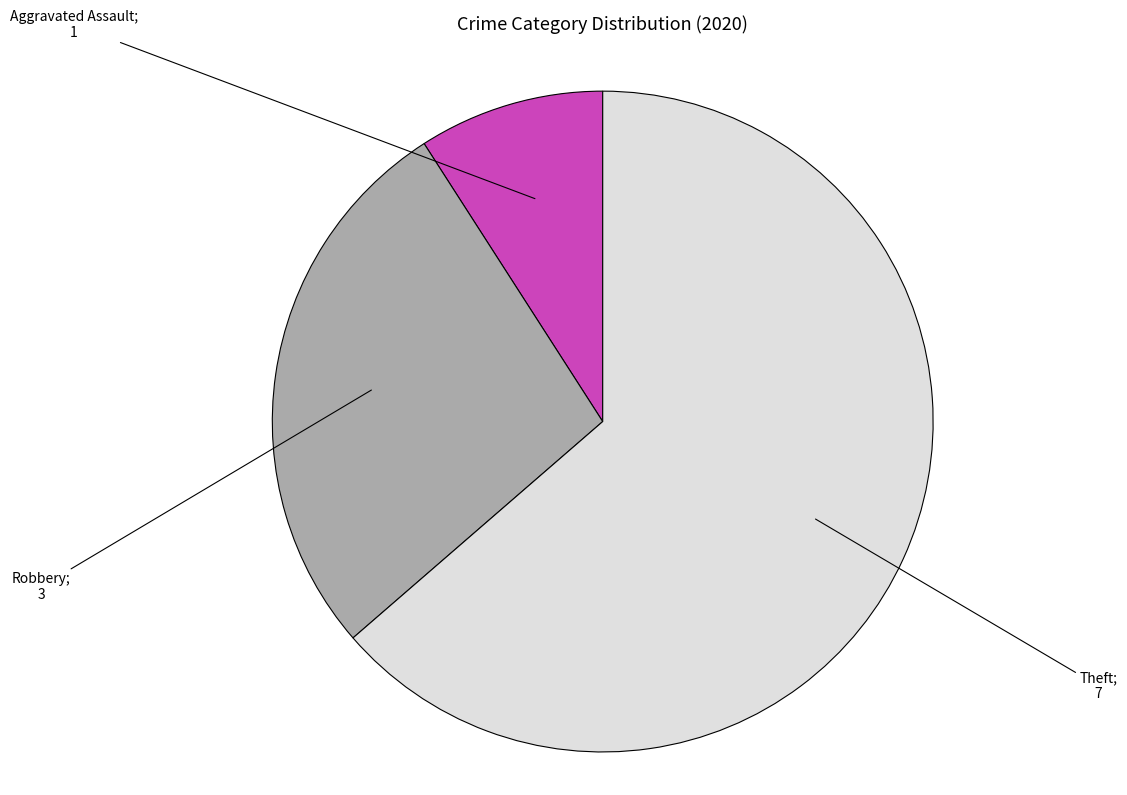

Does any single category account for the majority?

Yes